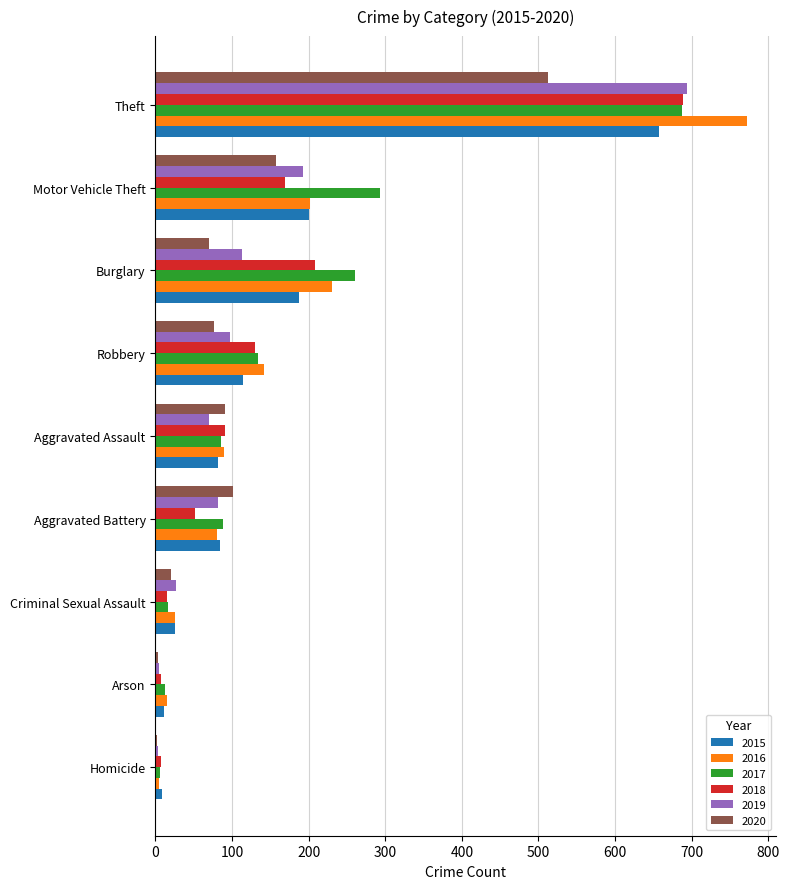

Which category has the highest value in the 2016 series?

Theft